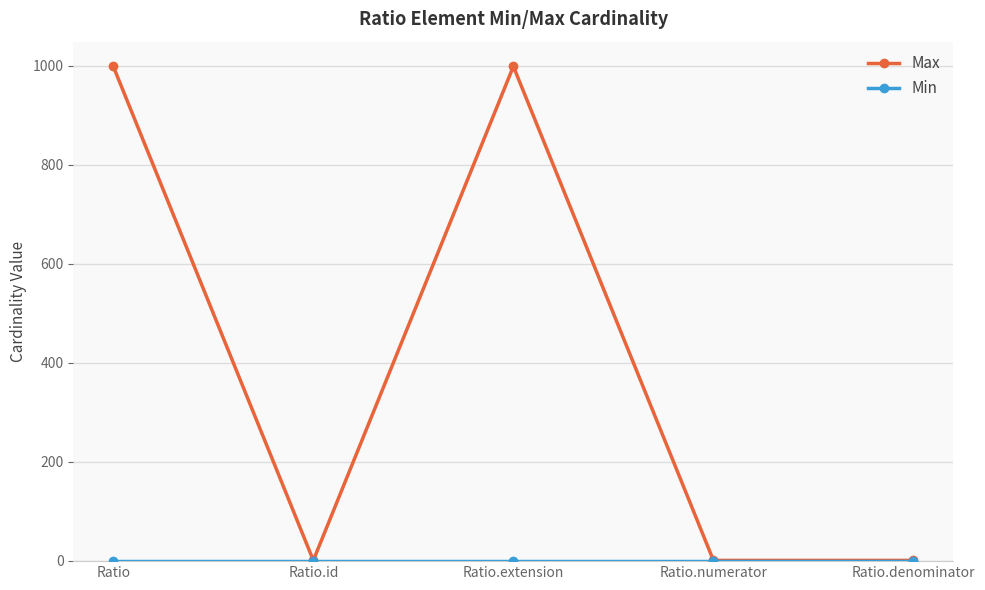

Which series changed the most between Ratio and Ratio.denominator?

Max